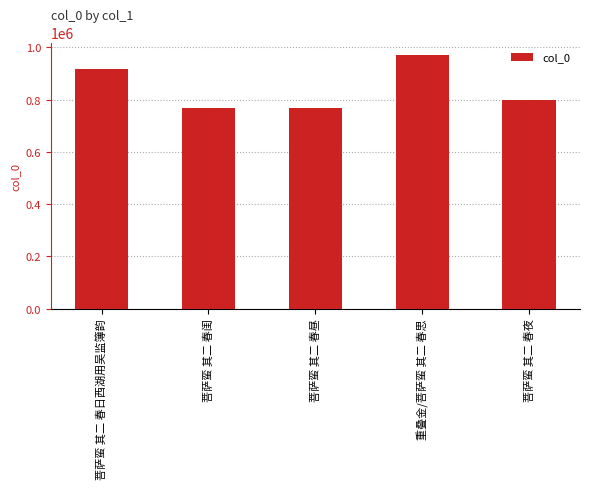

Between 菩萨蛮 其二 春夜 and 菩萨蛮 其二 春闺, which is larger?

菩萨蛮 其二 春夜